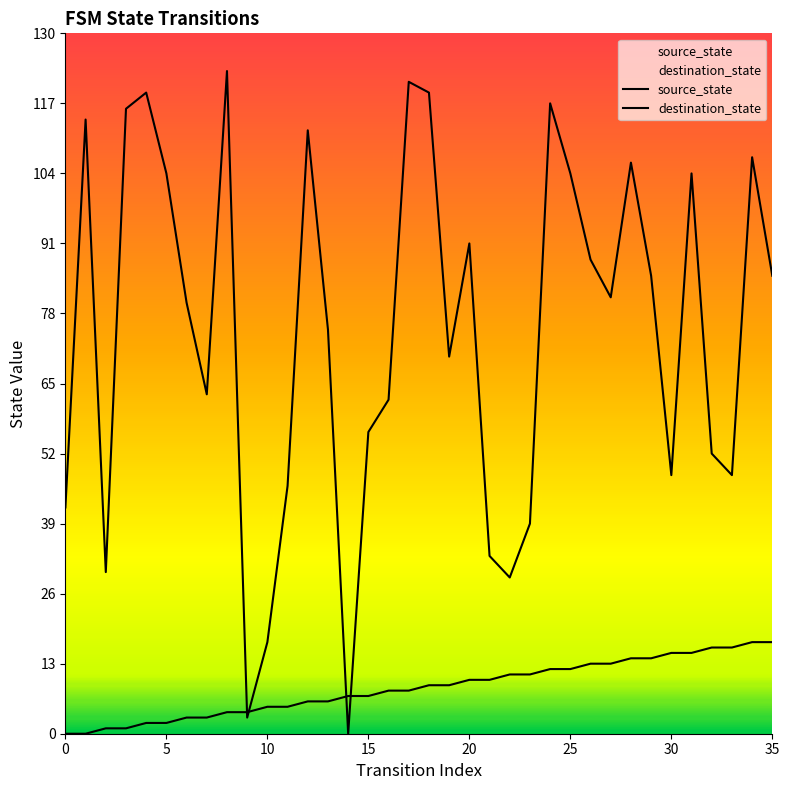

What is the difference between the highest and lowest values at 0?

42